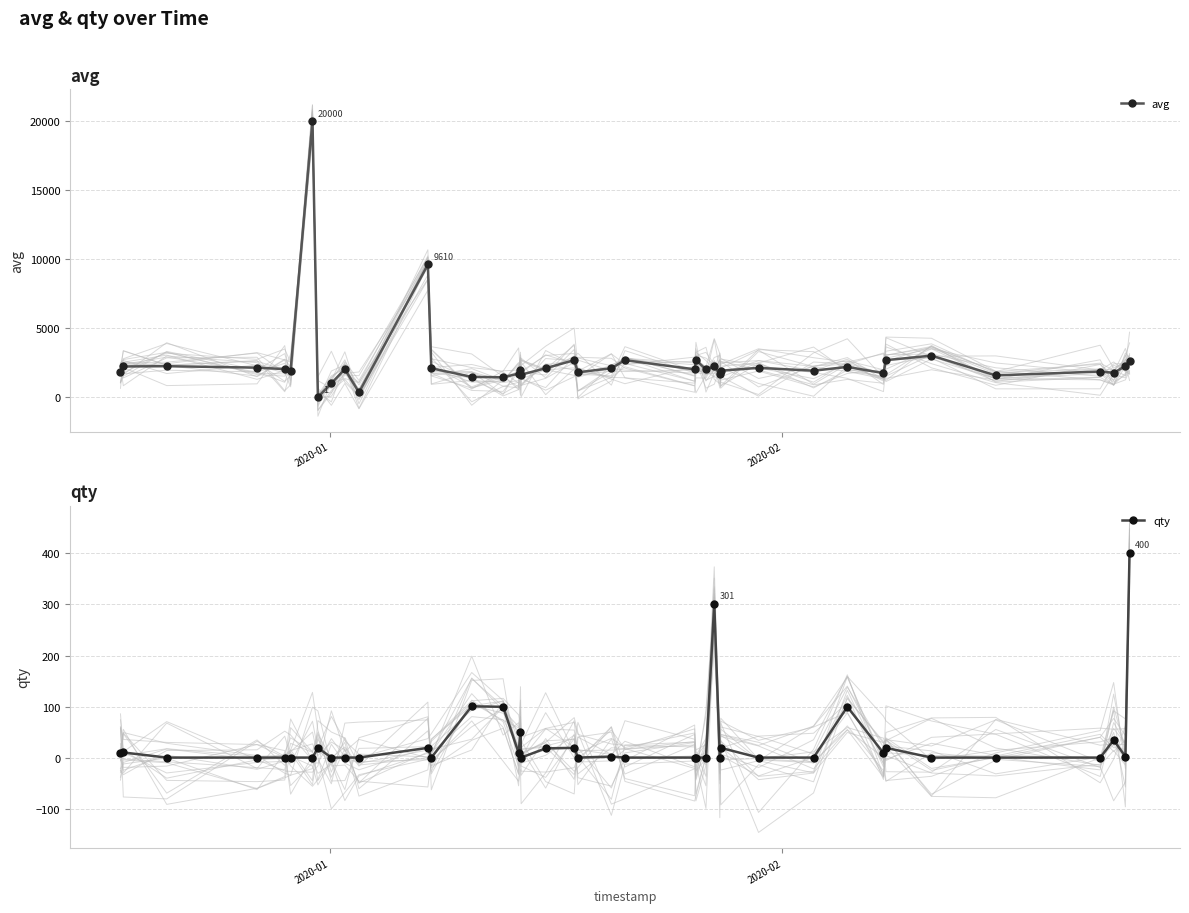

What is the difference between the second highest and minimum values in the avg series?

9609